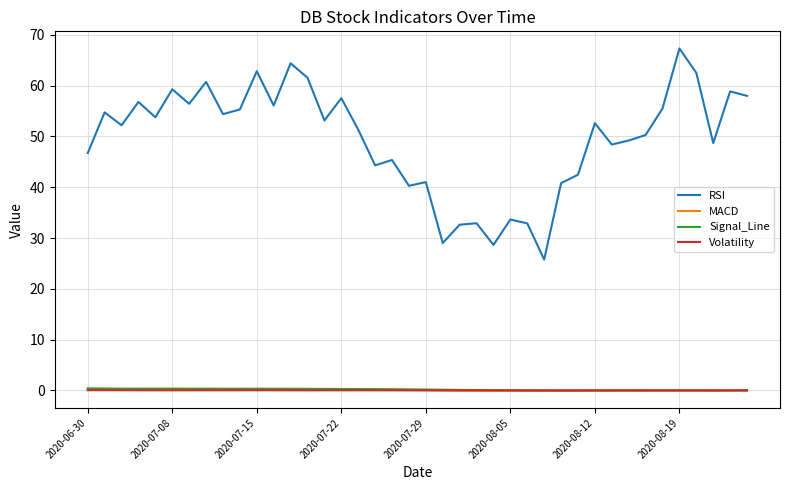

True or false: MACD and RSI intersect in this chart.

False